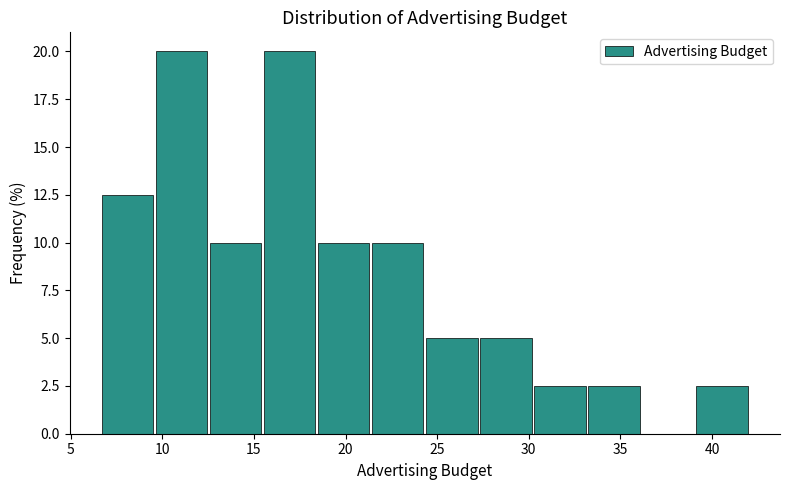

Reading left to right, transcribe this chart: for each bar, give the range it covers on the x-axis and its height. Neither the bar edges nor the heights are printed on the chart, so give them approximately, as read against the axes.

6.70 to 9.65: 12.5
9.65 to 12.60: 20.0
12.60 to 15.55: 10.0
15.55 to 18.50: 20.0
18.50 to 21.45: 10.0
21.45 to 24.40: 10.0
24.40 to 27.35: 5.0
27.35 to 30.30: 5.0
30.30 to 33.25: 2.5
33.25 to 36.20: 2.5
36.20 to 39.15: 0
39.15 to 42.10: 2.5